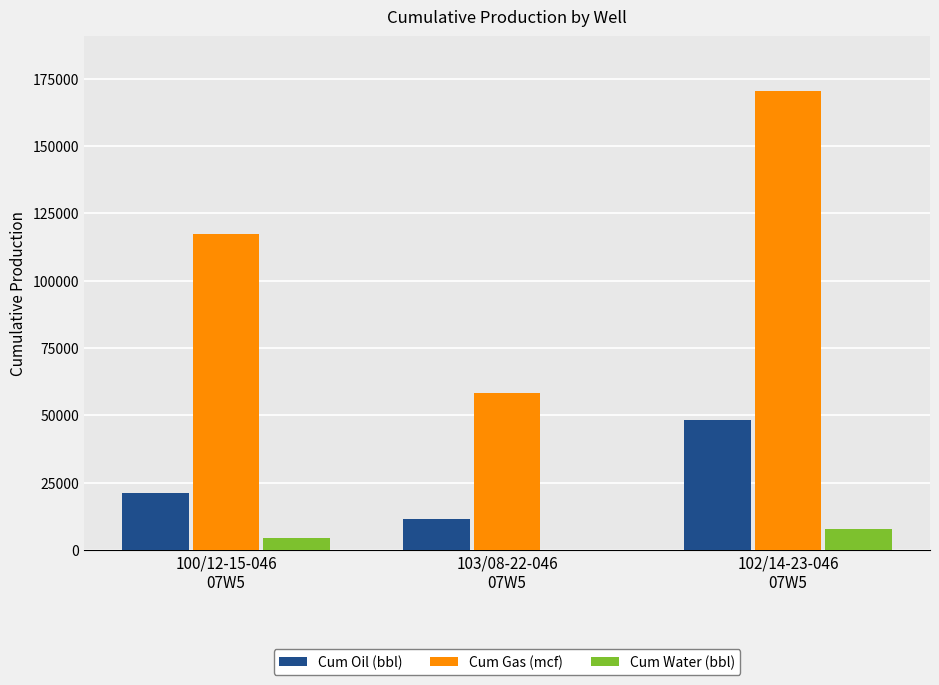

Reading right to left, transcribe all the data shown in this chart.

Cum Oil (bbl): 102/14-23-046
07W5=48424.3	103/08-22-046
07W5=11546.2	100/12-15-046
07W5=20976.7
Cum Gas (mcf): 102/14-23-046
07W5=170284.7	103/08-22-046
07W5=58231.0	100/12-15-046
07W5=117246.4
Cum Water (bbl): 102/14-23-046
07W5=7823.3	103/08-22-046
07W5=0.0	100/12-15-046
07W5=4573.0